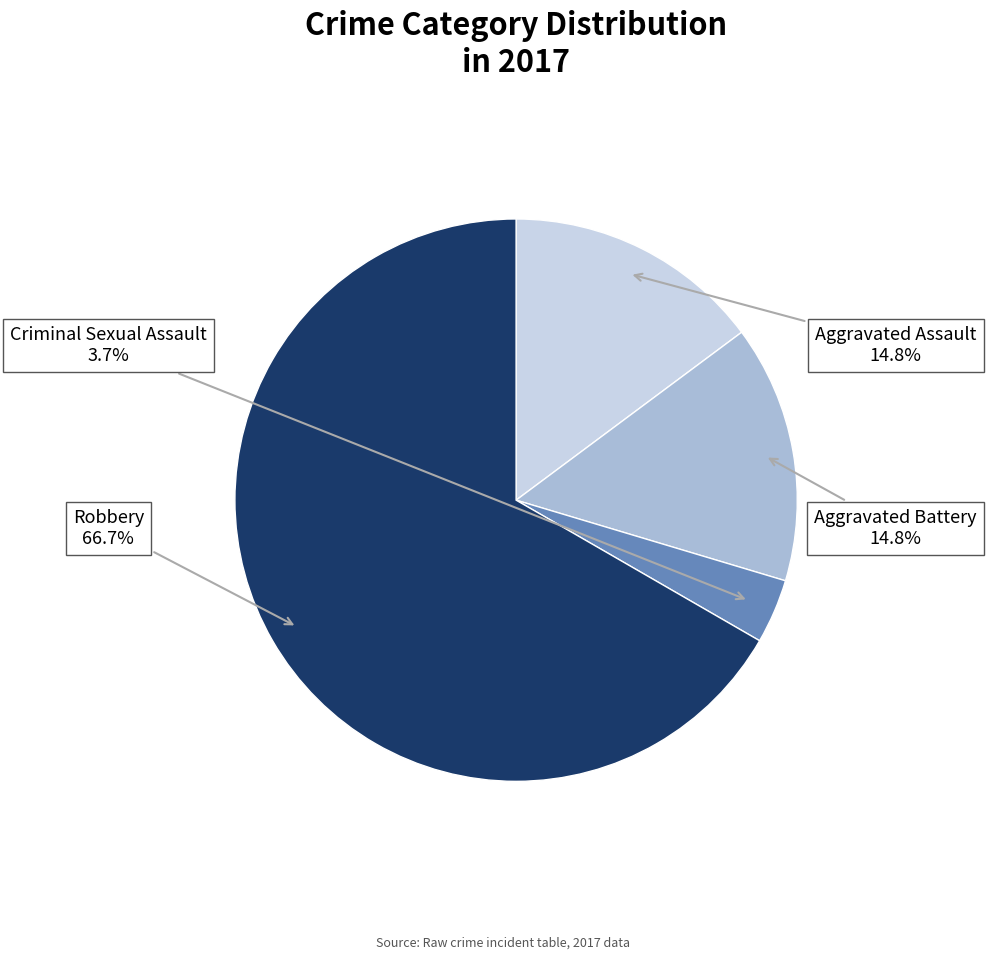

Does any single category account for the majority?

Yes